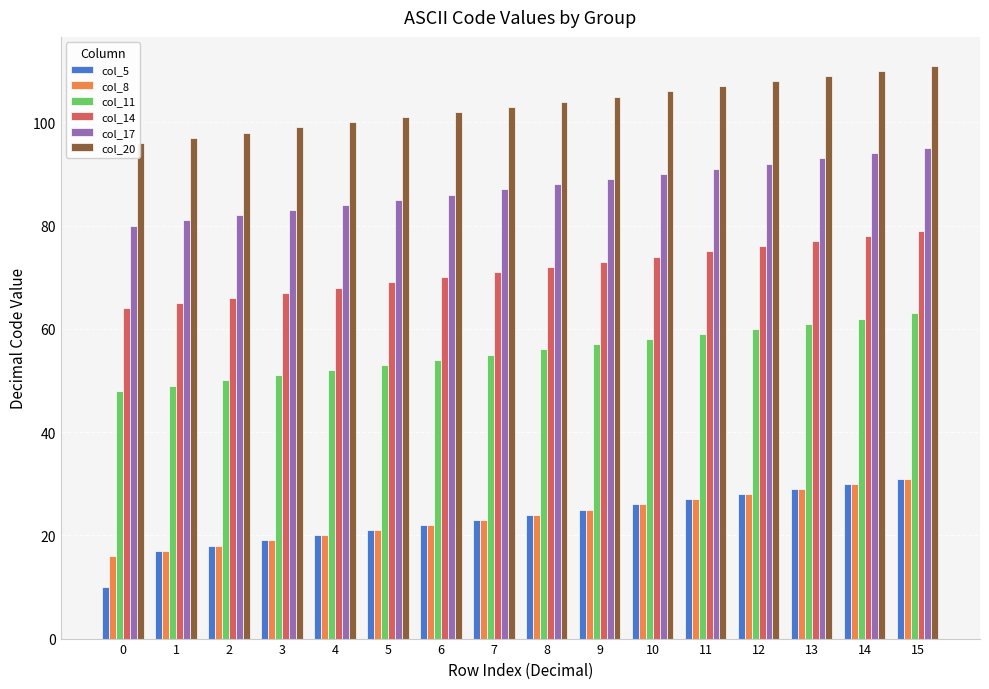

What is the difference between the maximum and minimum values in the col_11 series?

15